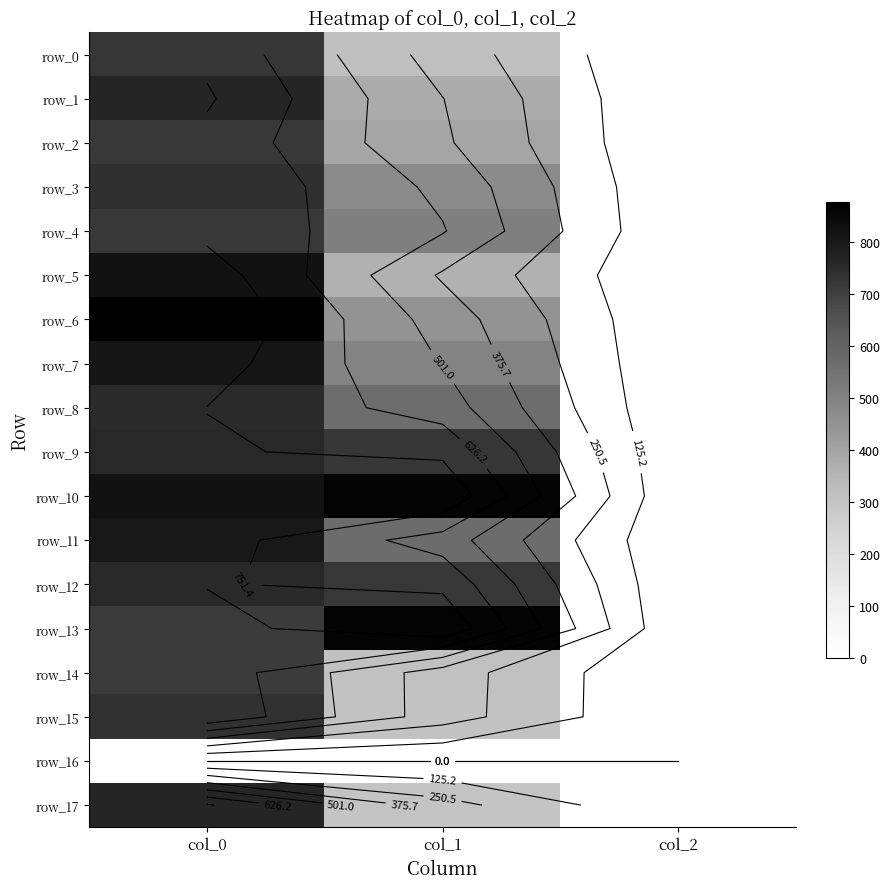

Reading left to right, what are all the values shown in this chart?

row_0: 723.3	320.6	2.0
row_1: 766.7	378.0	2.0
row_2: 716.7	394.9	2.0
row_3: 736.7	472.5	2.0
row_4: 716.7	509.6	2.0
row_5: 820.0	361.1	2.0
row_6: 876.7	445.5	2.0
row_7: 810.0	496.1	2.0
row_8: 750.0	567.0	2.0
row_9: 760.0	725.6	2.0
row_10: 820.0	860.6	2.0
row_11: 803.3	570.4	2.0
row_12: 756.7	722.2	2.0
row_13: 710.0	860.6	2.0
row_14: 710.0	310.5	2.0
row_15: 733.3	307.1	2.0
row_16: 0.0	0.0	0.0
row_17: 766.7	300.4	2.0